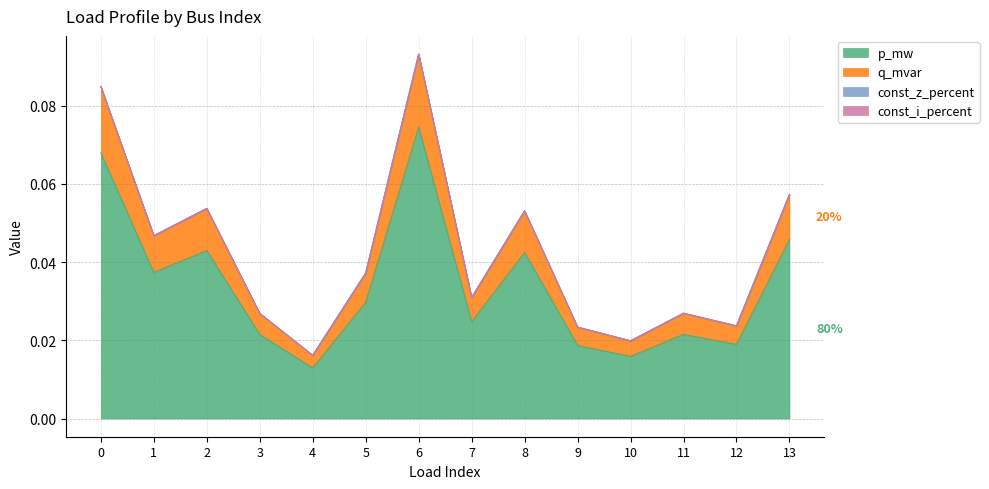

Does the chart display data point markers on the line(s)?

No